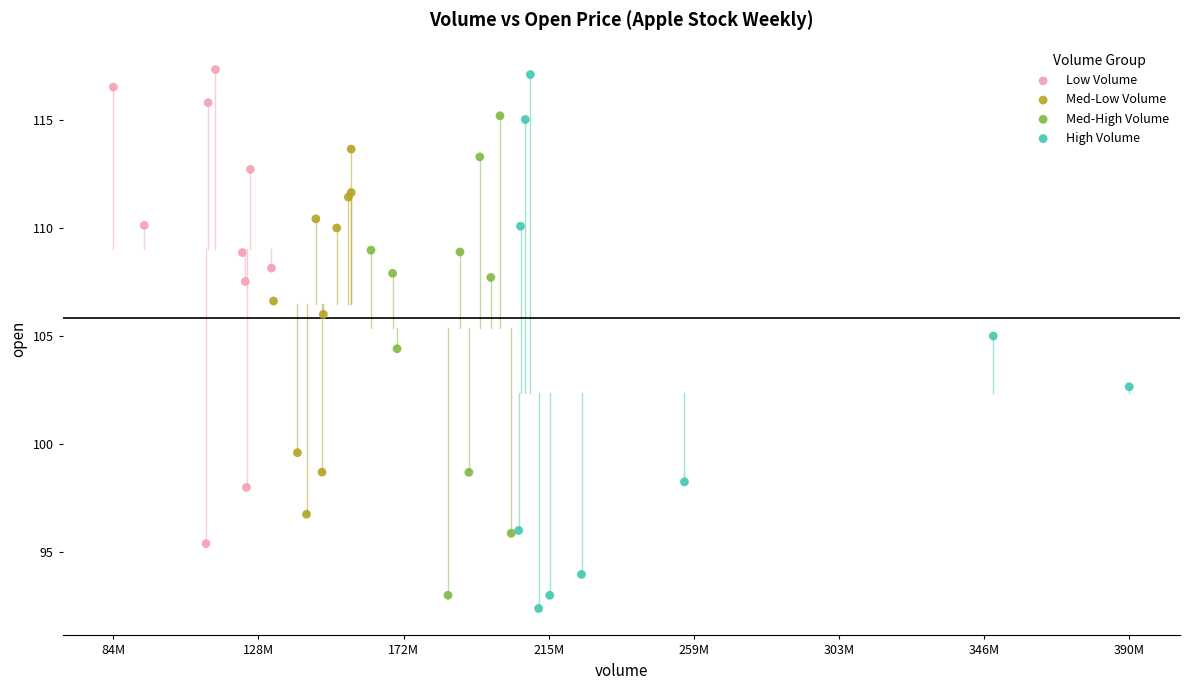

Which series has the largest Y range (max minus min)?

High Volume